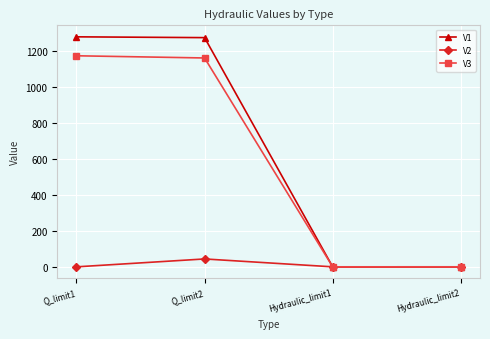

What is the maximum value for V3?

1173.3